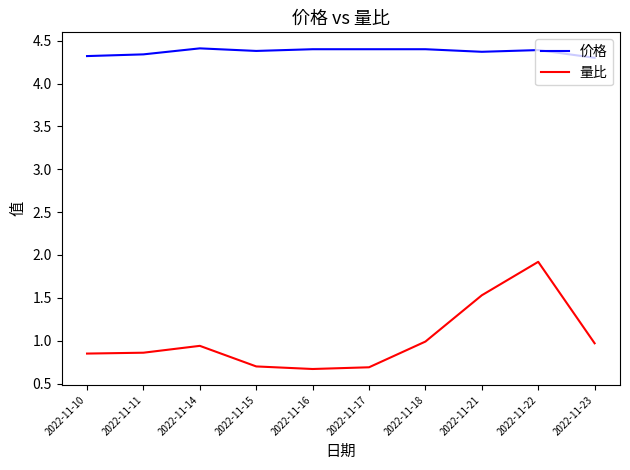

True or false: 价格 and 量比 cross at least once.

False